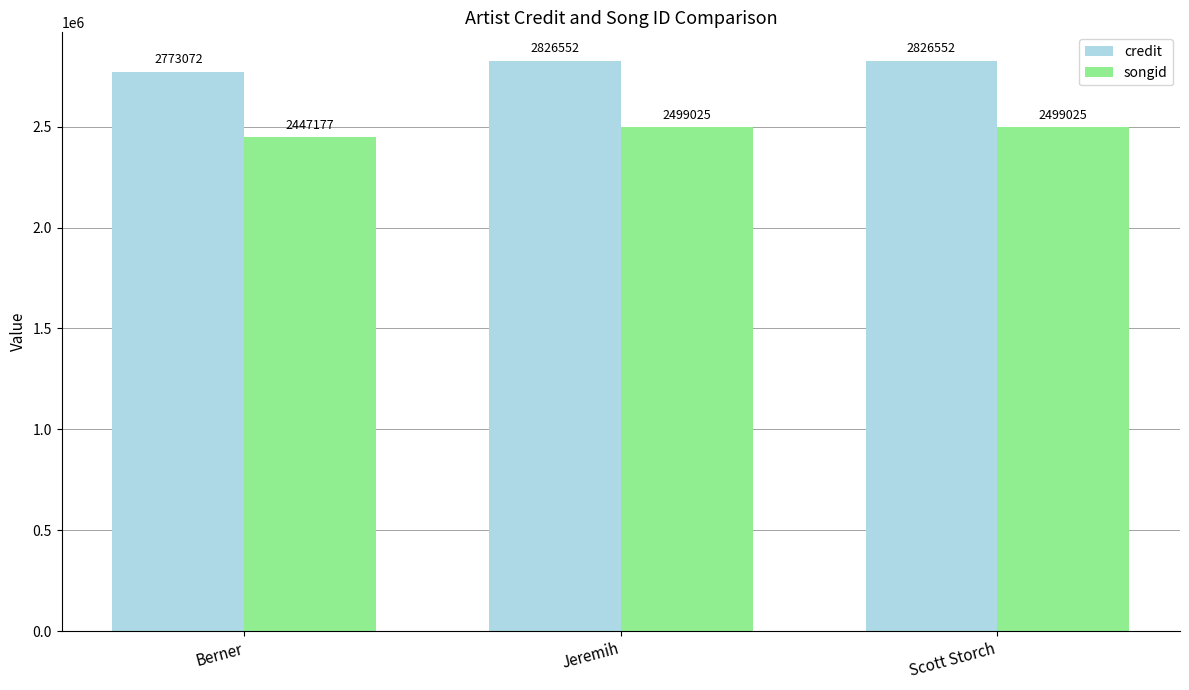

How many series are shown in this chart?

2